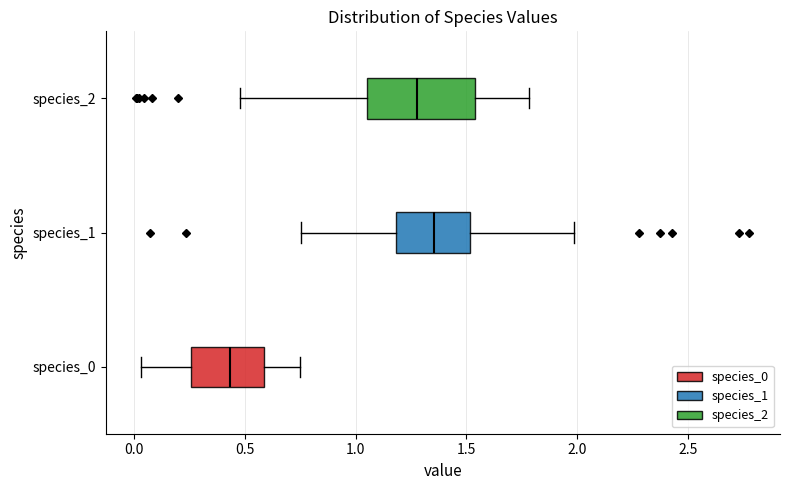

Reading bottom to top, read every box against the x-axis: the position of its median line, the range the box covers, and the ends of its whiskers. The values are not printed on the chart, so give them approximately, as read against the axis.

species_0: median 0.45, box 0.25 to 0.60, whiskers 0.05 to 0.75
species_1: median 1.35, box 1.20 to 1.50, whiskers 0.75 to 2.00
species_2: median 1.25, box 1.05 to 1.55, whiskers 0.50 to 1.80